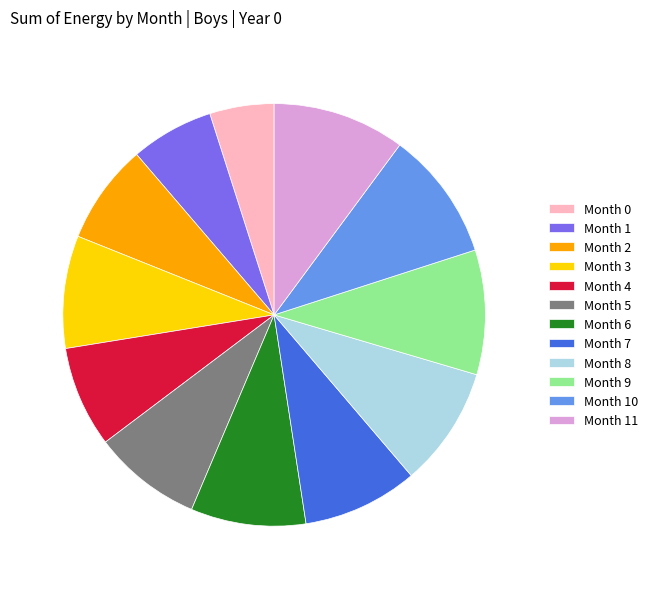

Which category has the smallest portion of the pie?

Month 0